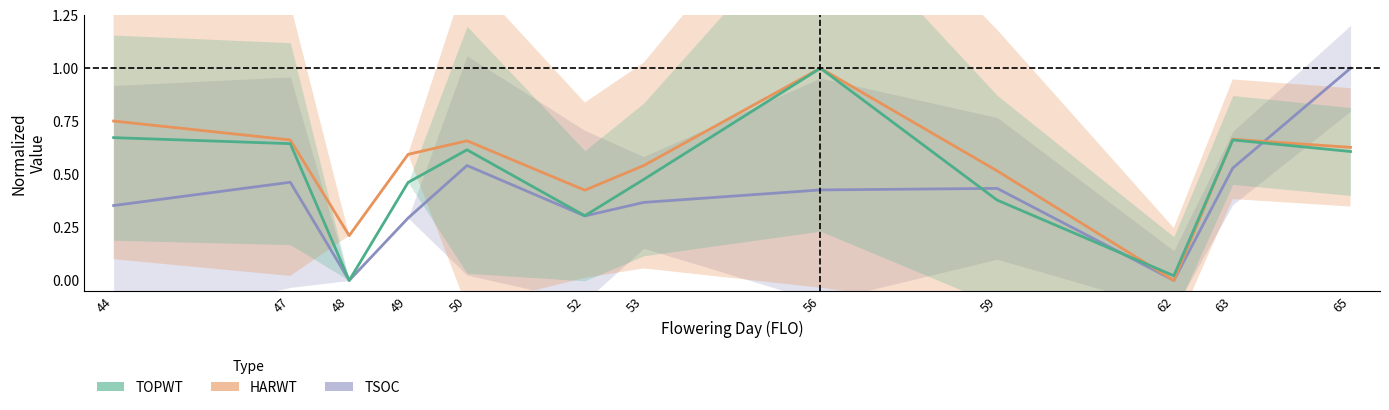

List the series in order of their overall mean, highest first.

HARWT, TOPWT, TSOC